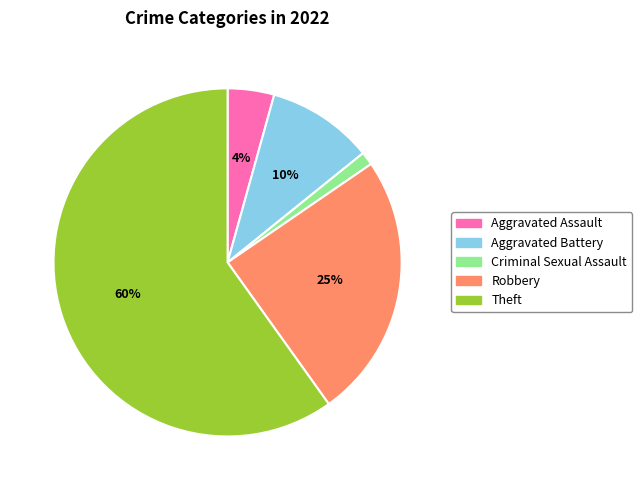

Is there any slice that represents more than half of the pie?

Yes